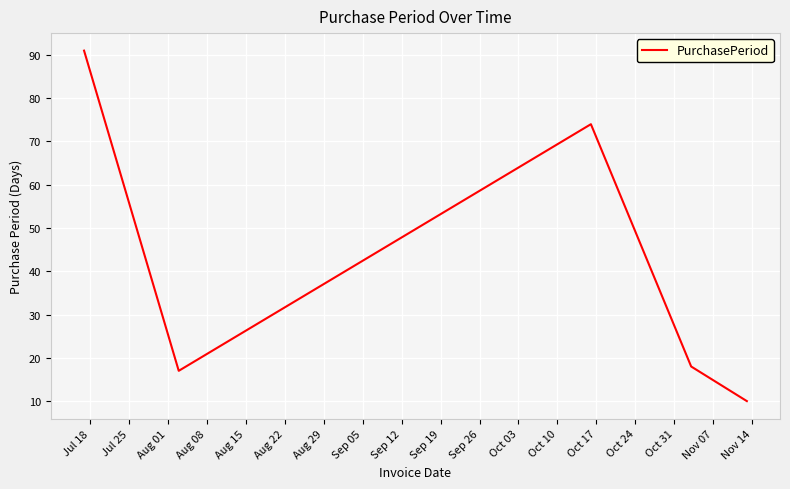

Reading right to left, extract all data points from this chart.

10	18	74	17	91